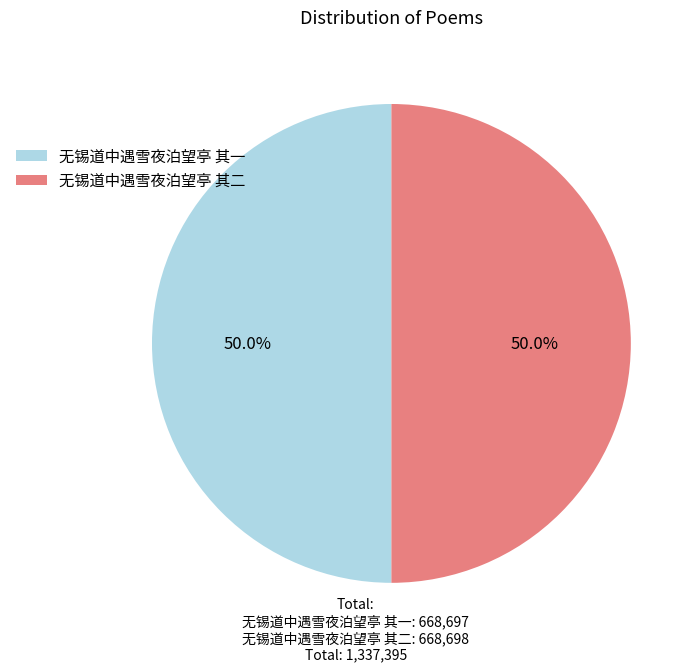

How many segments does this pie chart have?

2